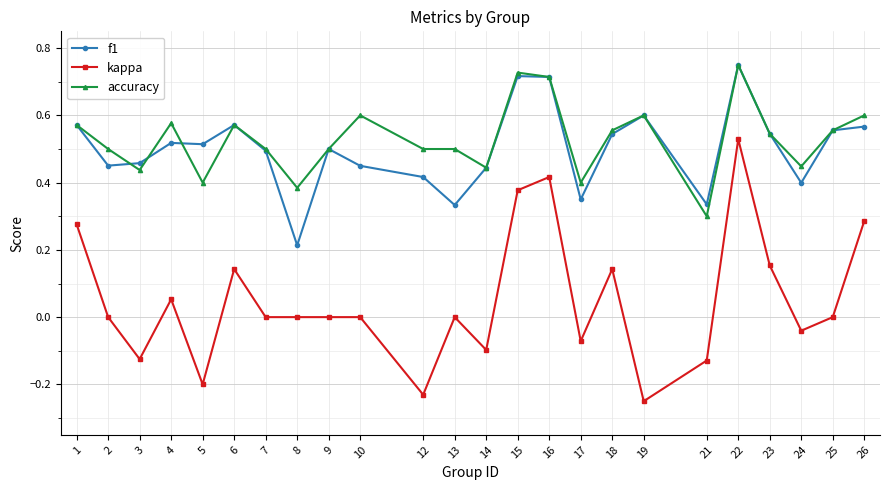

Where is f1 nearest to the value 0?

8